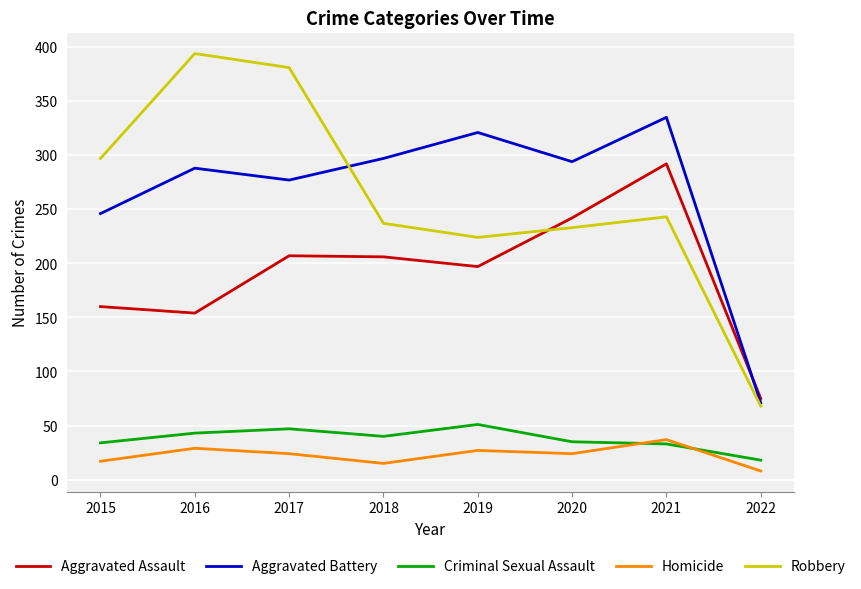

How many lines are shown in the chart?

5